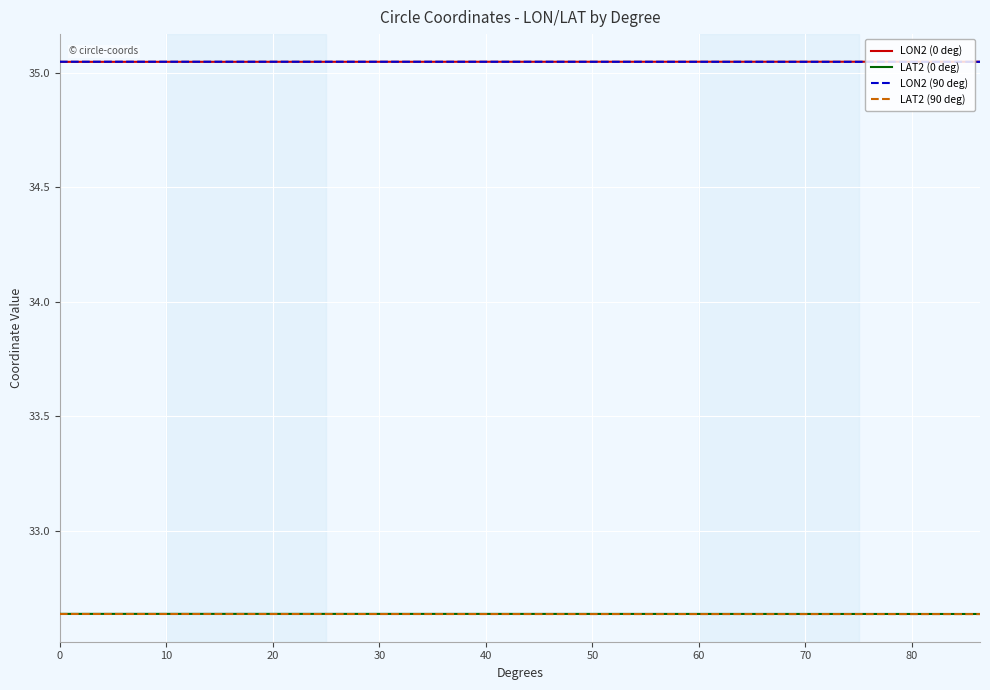

True or false: LAT2 (90 deg) and LON2 (0 deg) cross at least once.

False